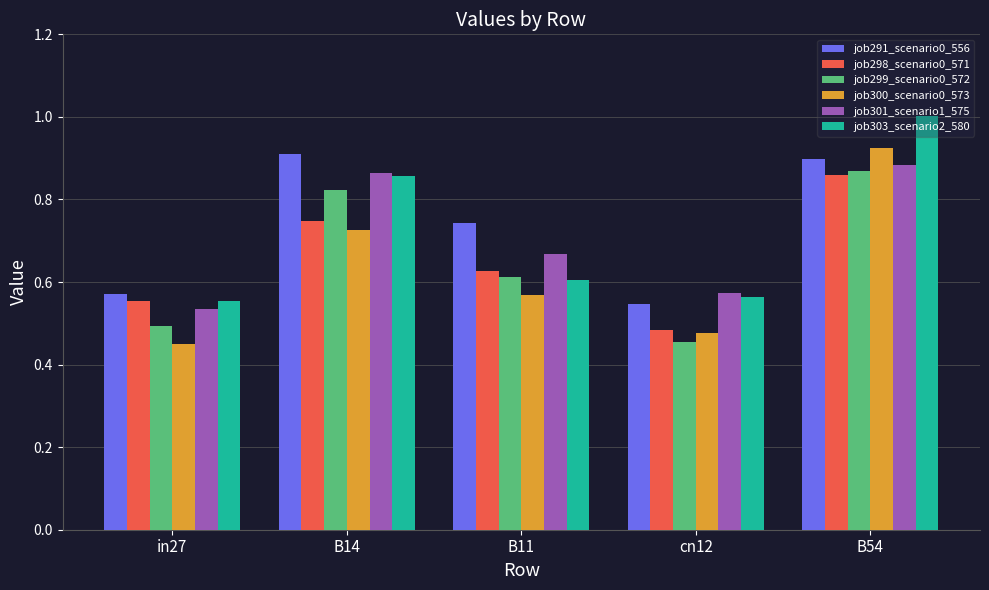

True or false: job301_scenario1_575 has a value of 1.3 at B54.

False